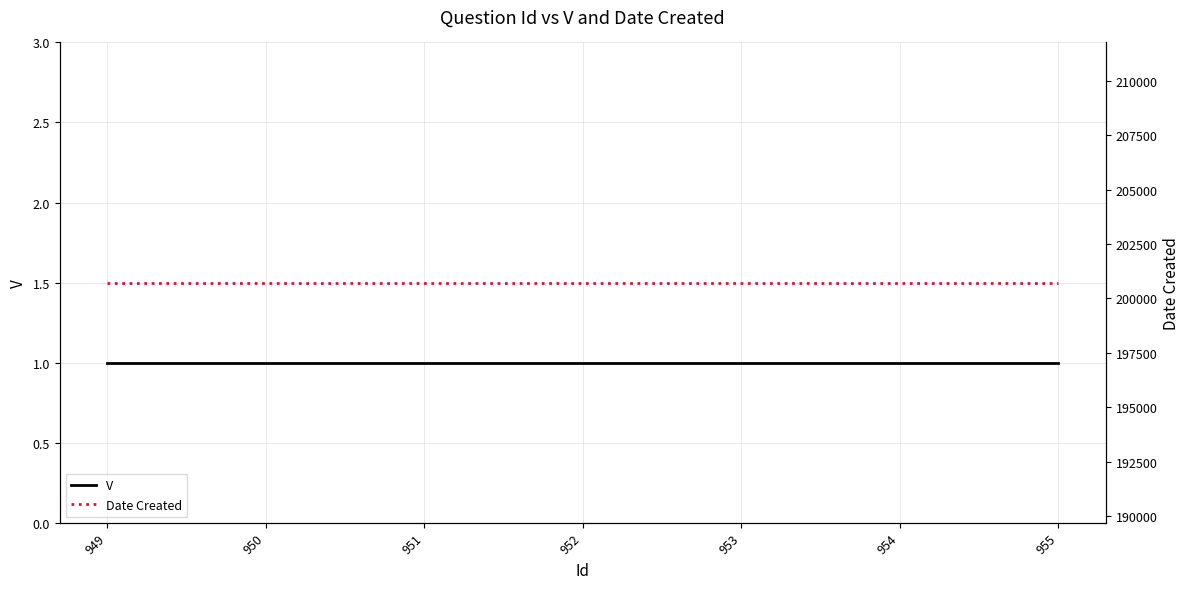

Which series changed the most between 951 and 953?

V